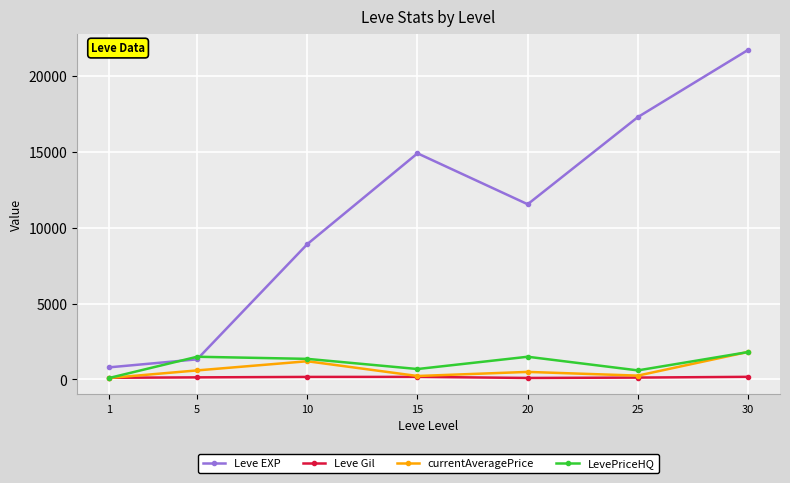

How many data points in currentAveragePrice are less than 500?

3